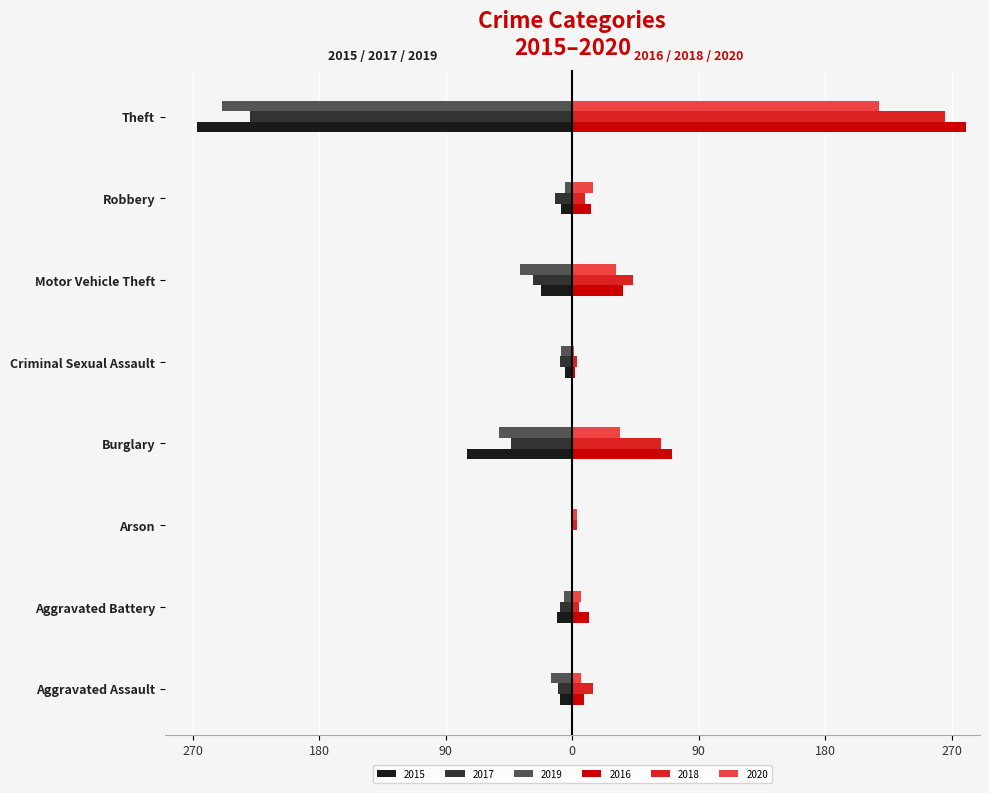

What are all the series names shown in the legend?

2015, 2017, 2019, 2016, 2018, 2020